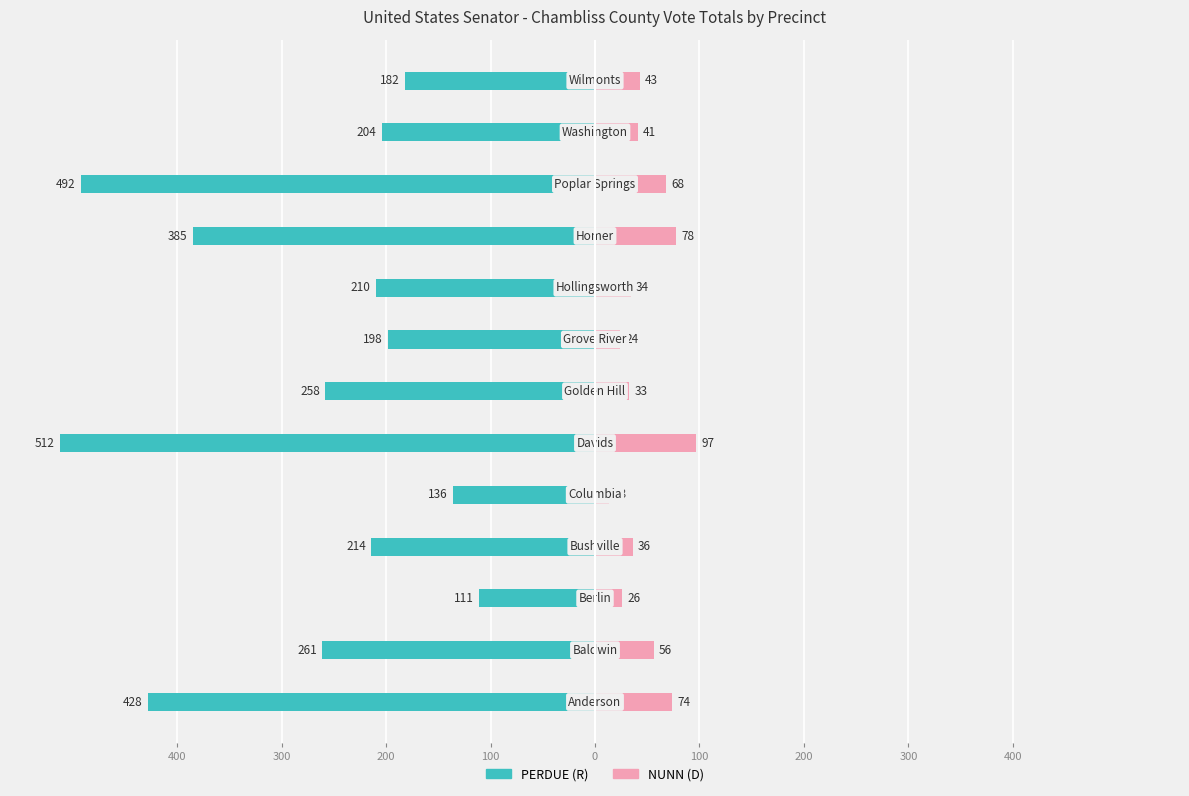

Reading left to right, list all the values displayed in this chart.

PERDUE (R): -428	-261	-111	-214	-136	-512	-258	-198	-210	-385	-492	-204	-182
NUNN (D): 74	56	26	36	13	97	33	24	34	78	68	41	43